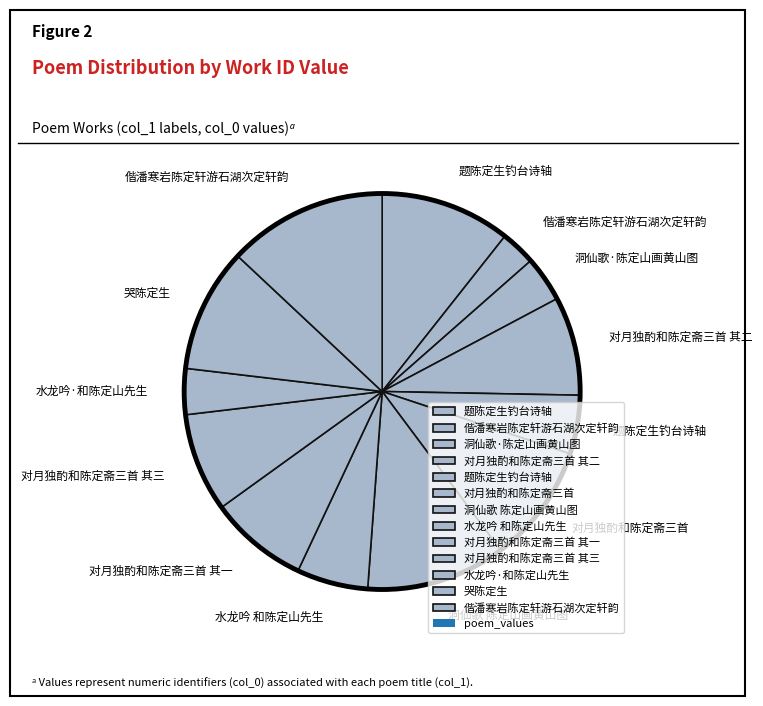

Count the number of slices in the pie.

13